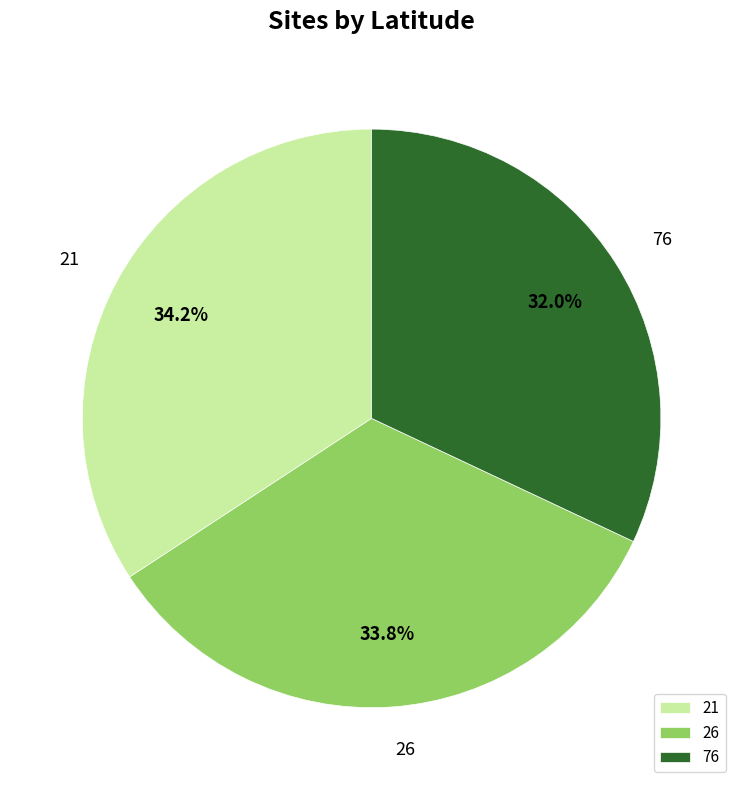

What is the smallest slice in the pie chart?

76